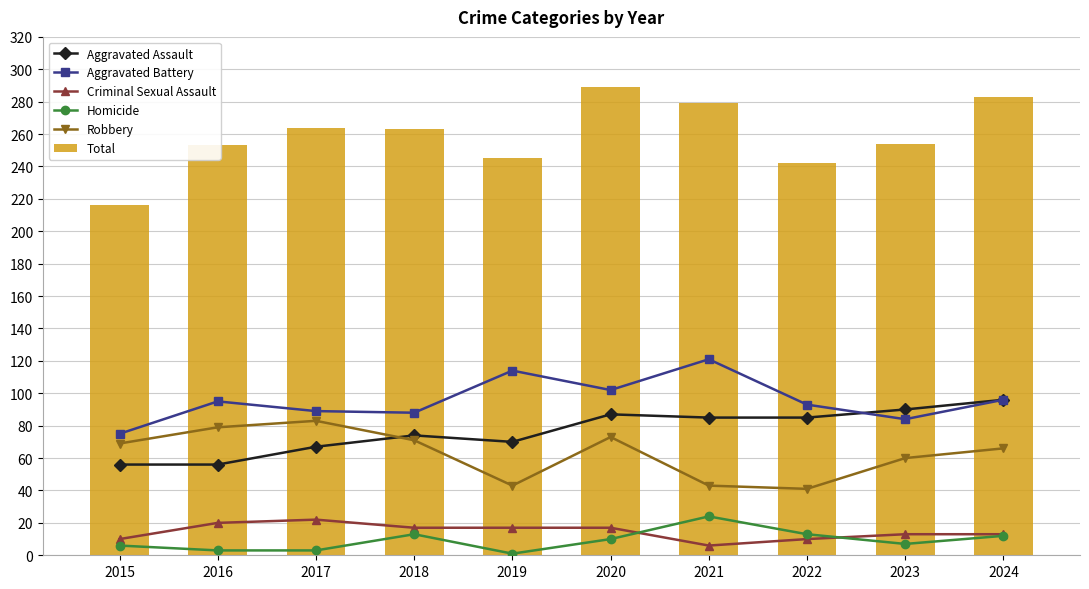

What is the greatest value displayed?

289